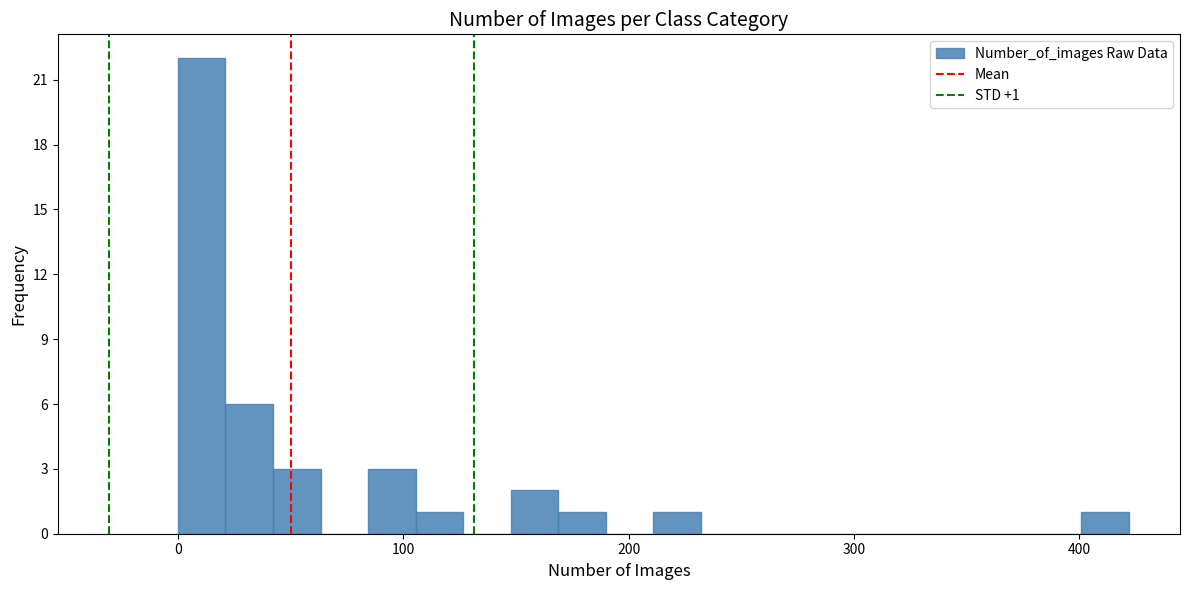

Around what value on the x-axis is the tallest bar? Give the approximate position of its centre, as read against the axis.

10